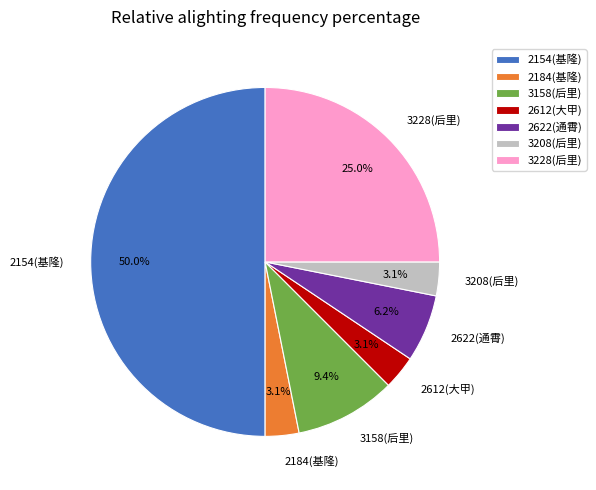

The 3158(后里) slice represents 9% of the pie. True or false?

True